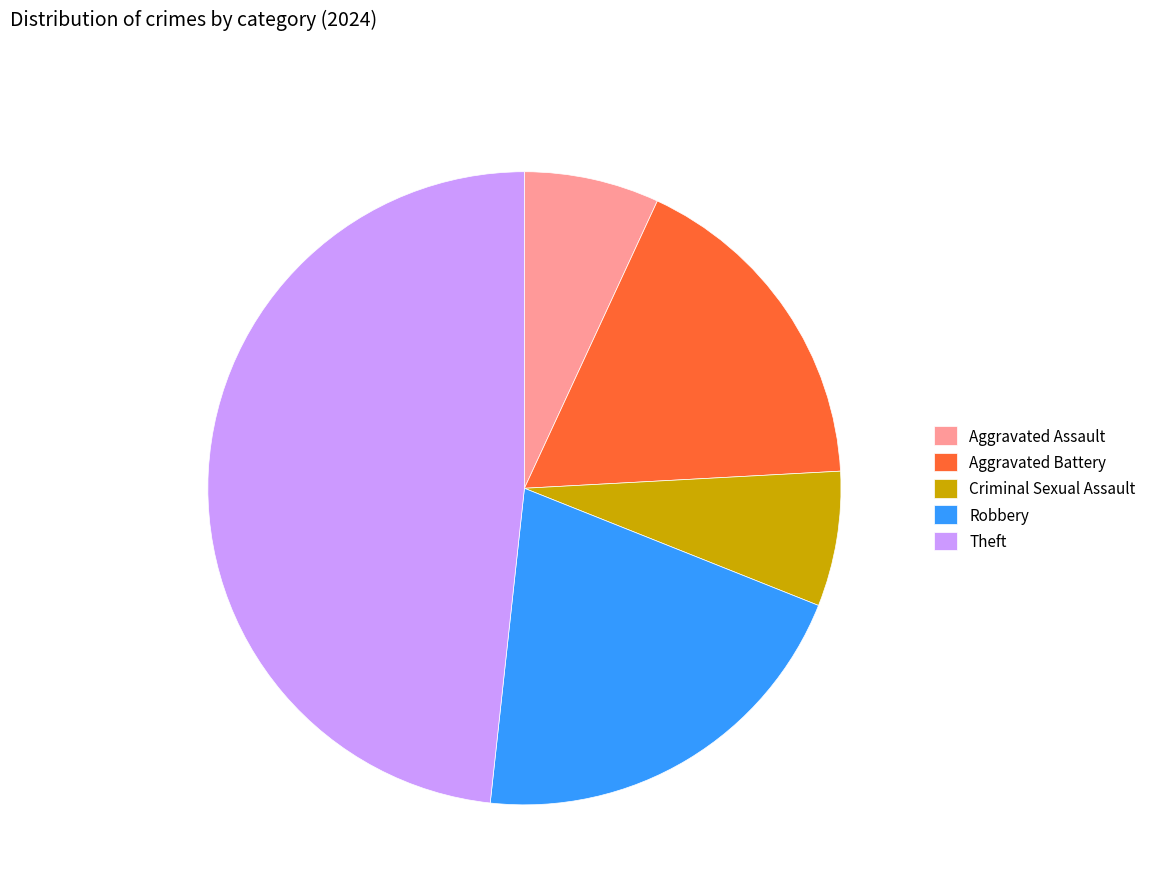

Do Aggravated Assault and Robbery together represent more than half of the pie?

No